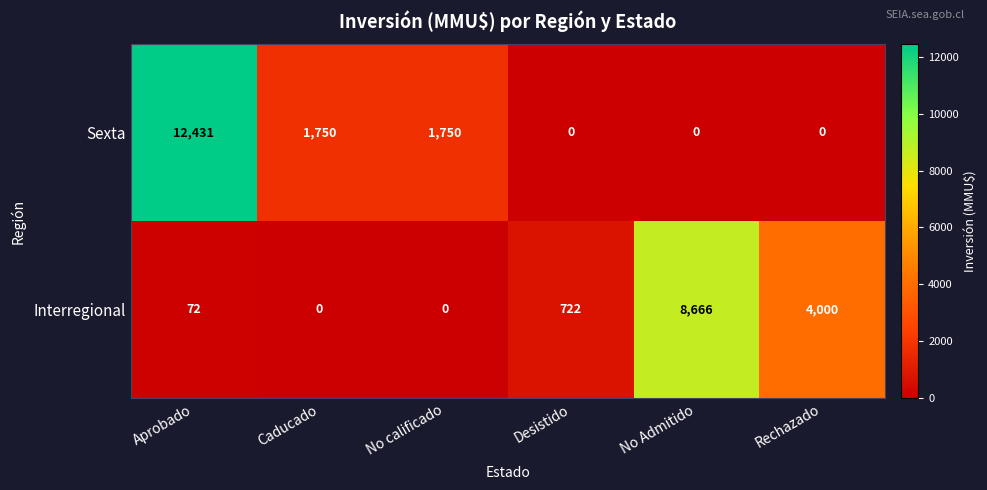

Is it true that Interregional equals 722 at Desistido?

True